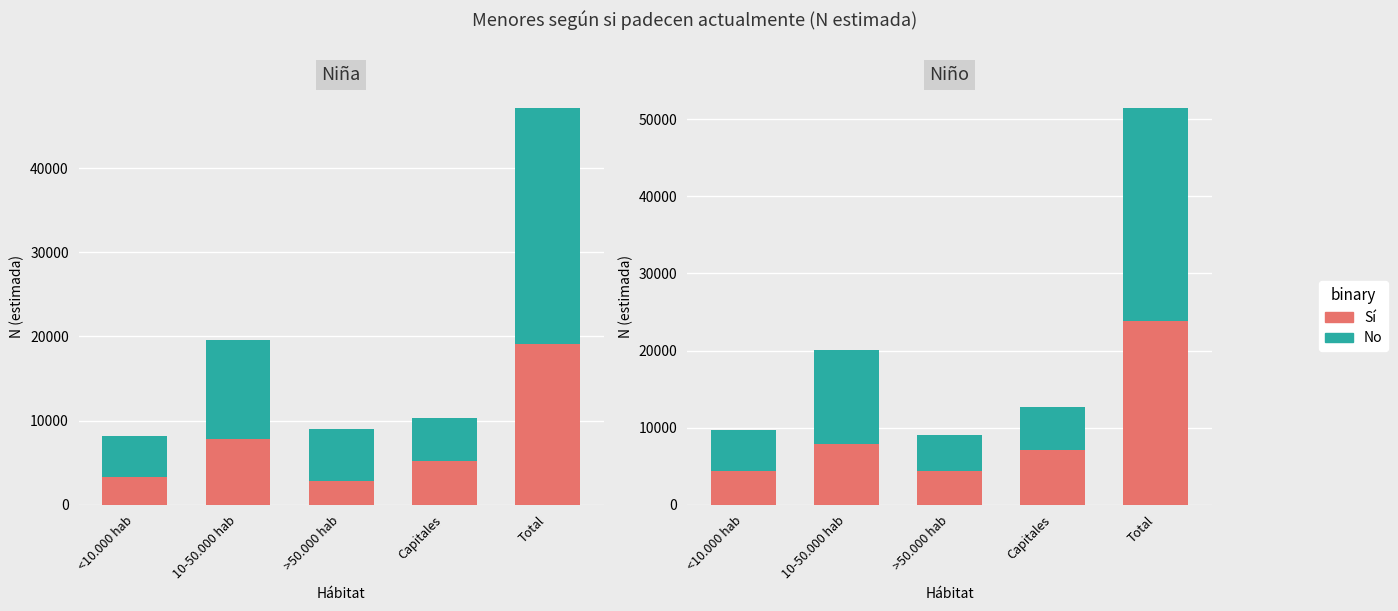

How many values in the Sí series are below 7121?

2